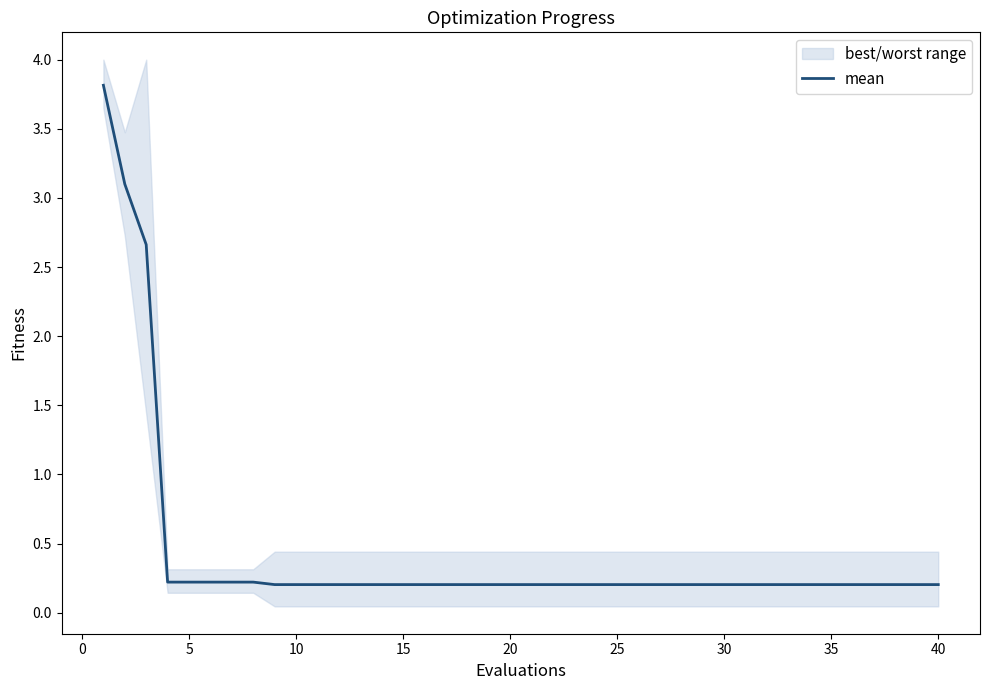

Is this an area chart (filled region under the line)?

No